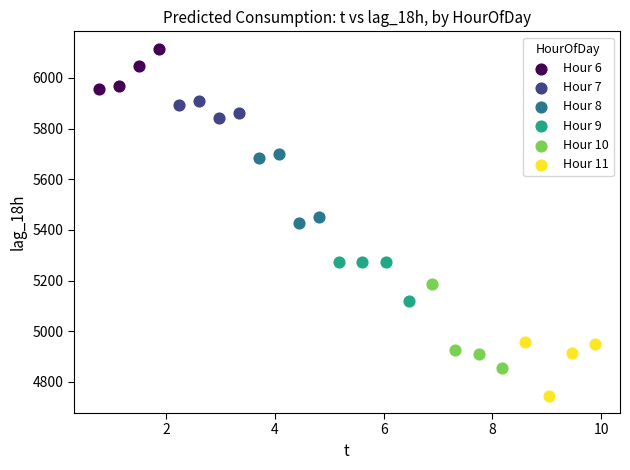

Which series has the widest spread of Y values?

Hour 10